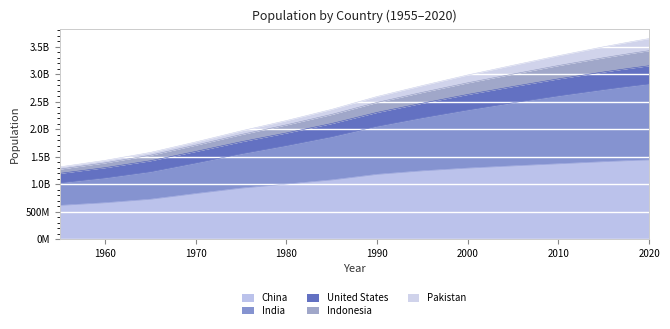

What is the smallest value displayed?

612241554